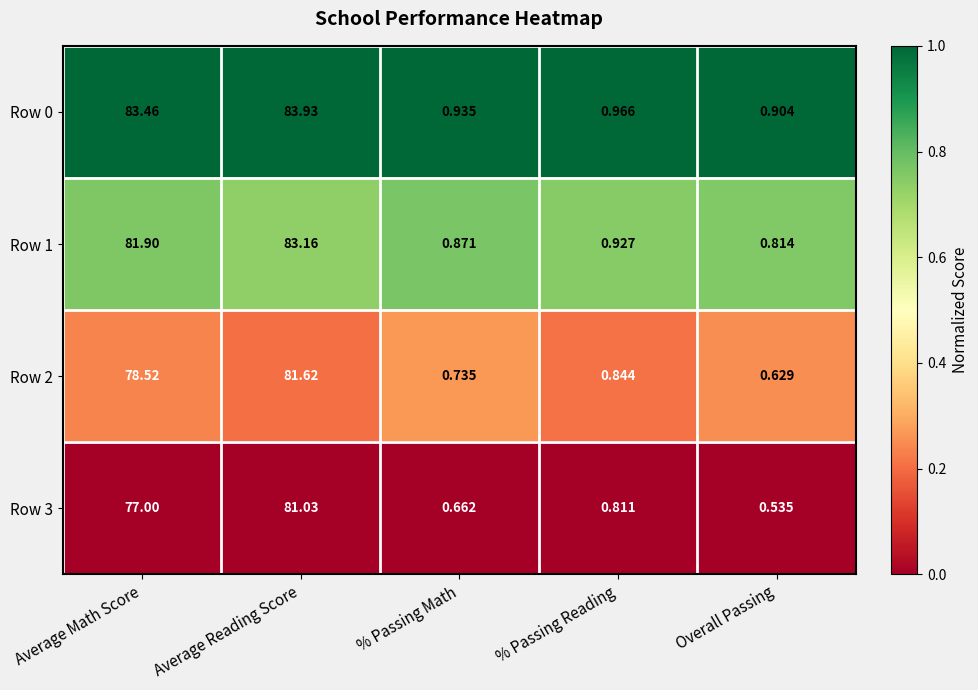

At which label does Row 1 reach its minimum?

Overall Passing